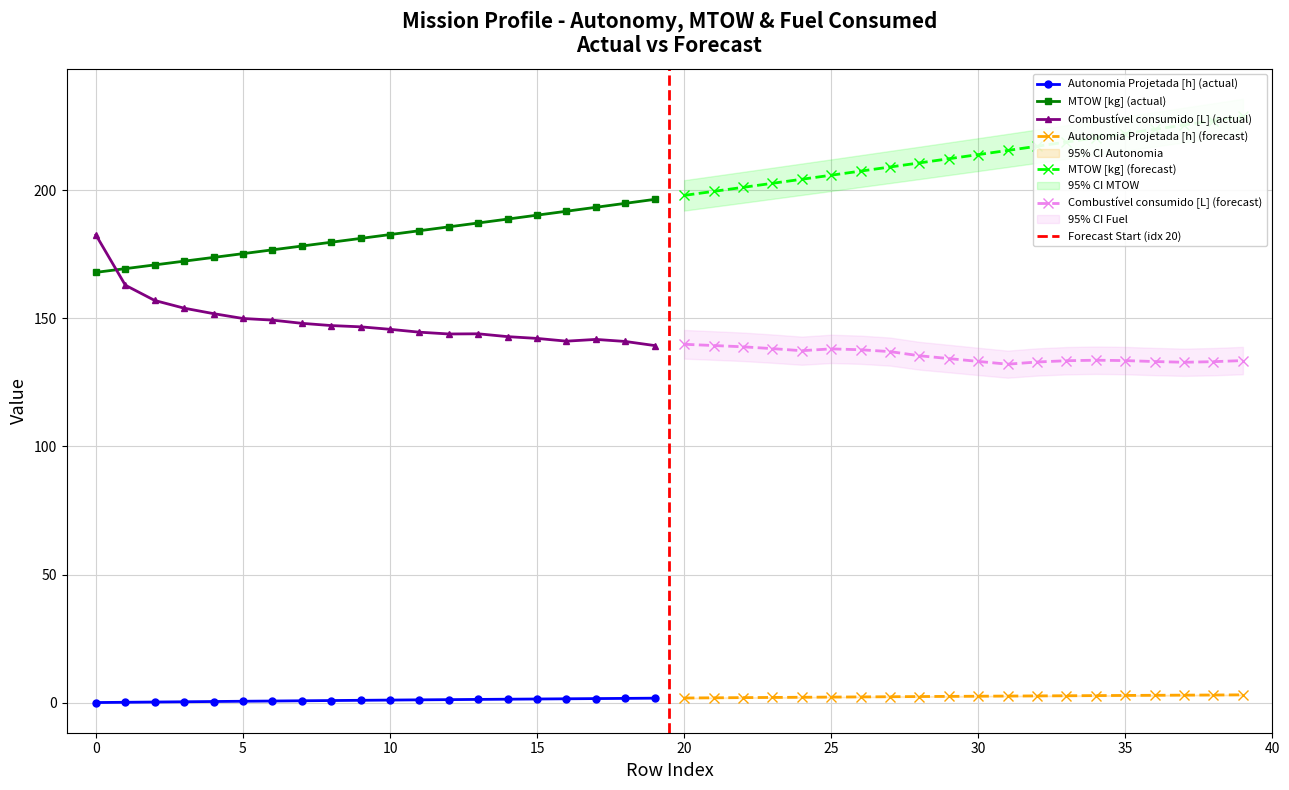

Where is Autonomia Projetada [h] nearest to the value 1?

9